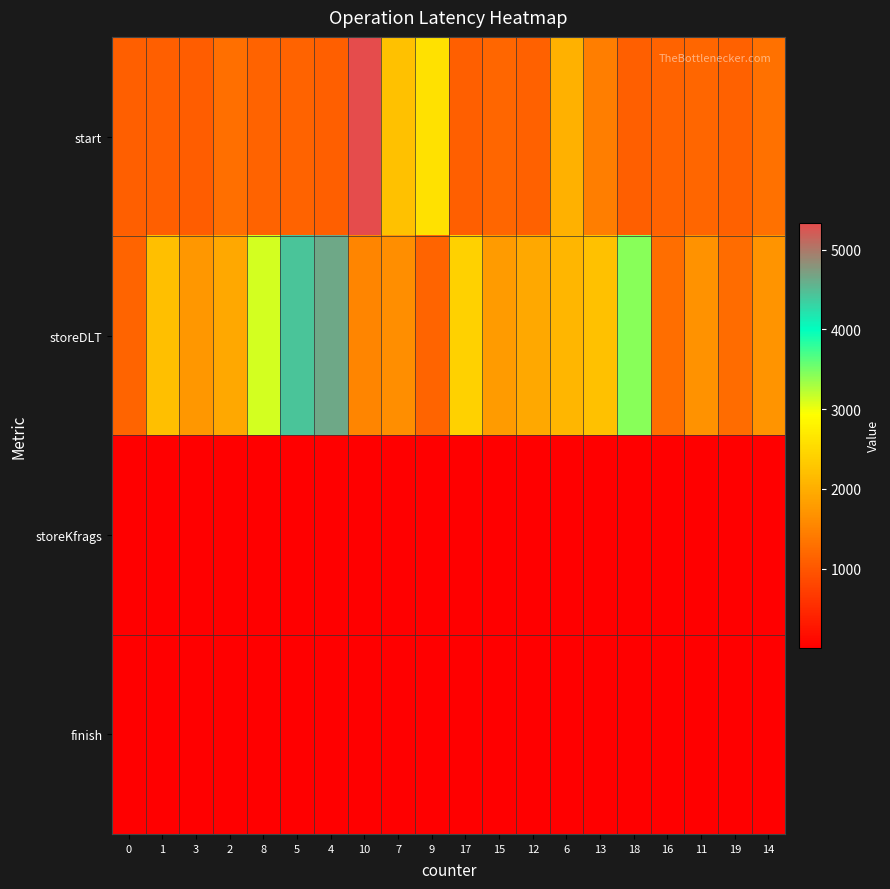

Rank the series at 9 from lowest to highest value.

storeKfrags, finish, storeDLT, start